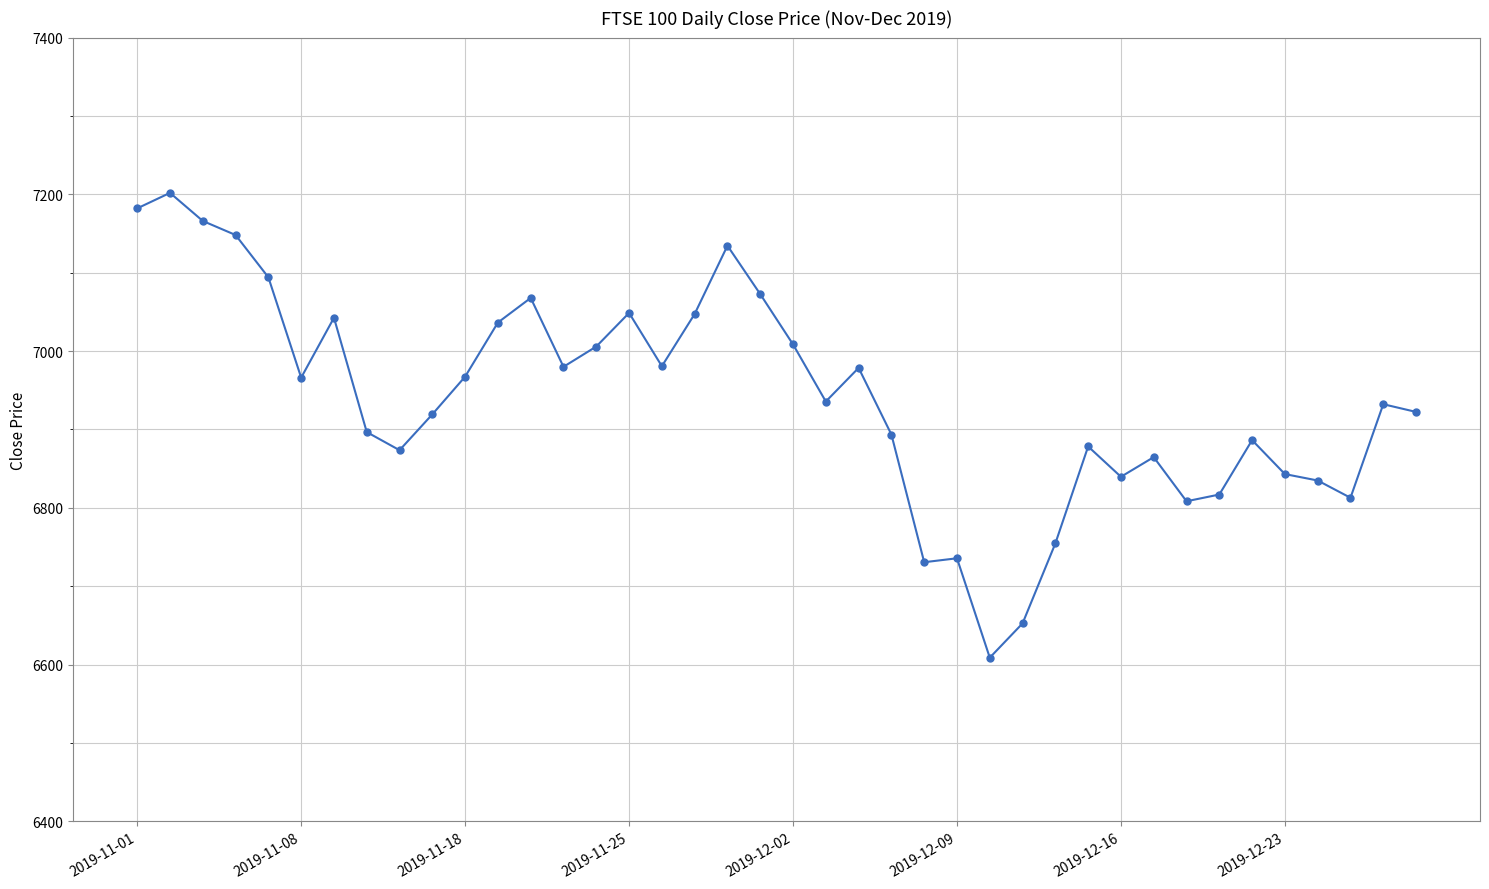

What is the difference between the maximum and minimum values?

593.0